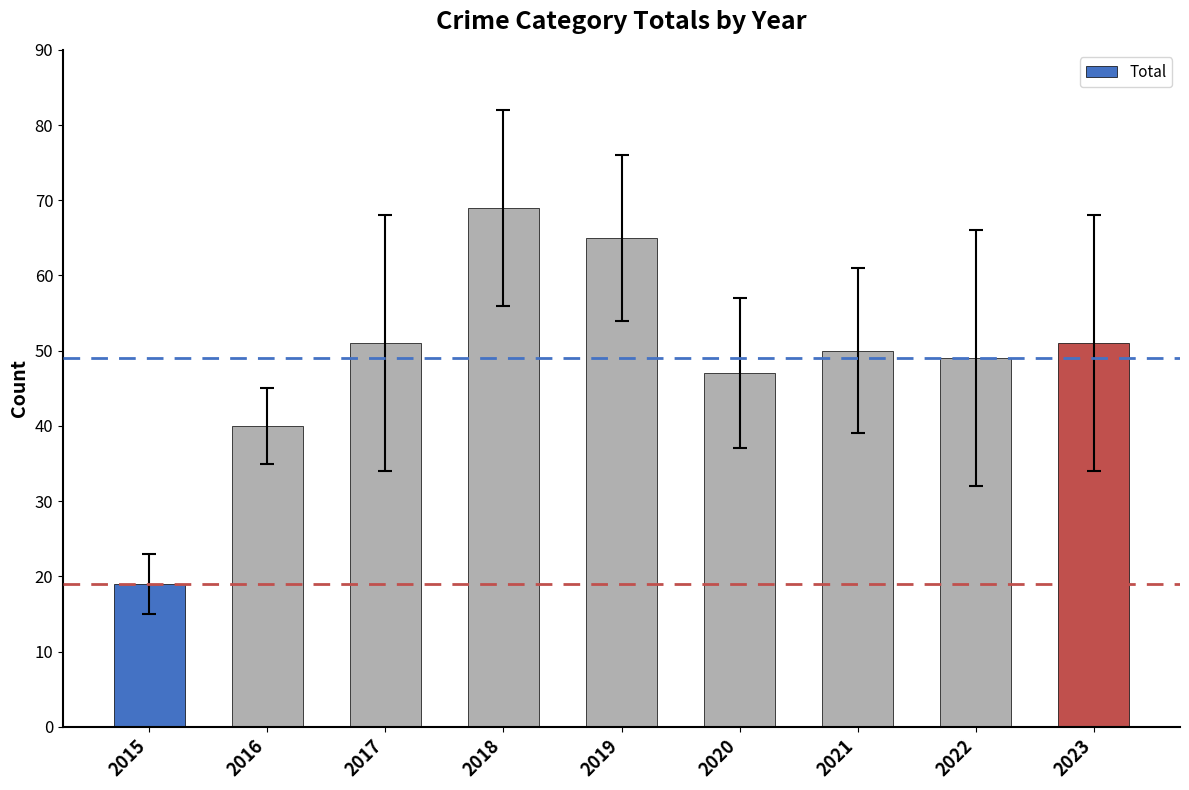

The chart shows a value of 66 at 2021. True or false?

False